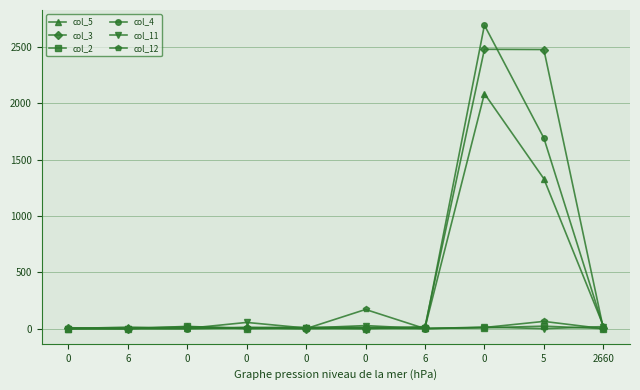

How many lines are shown in the chart?

6